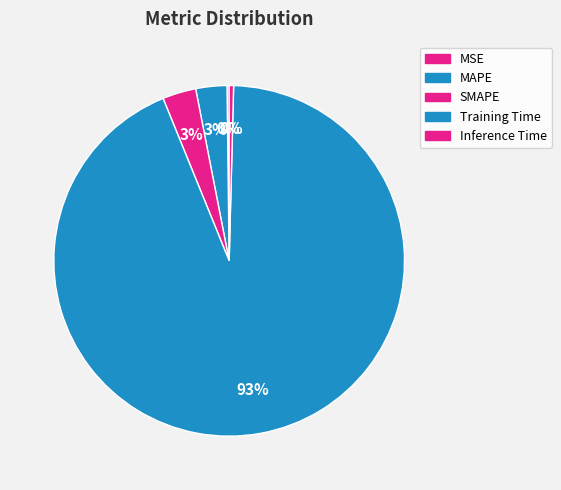

What is the smallest slice in the pie chart?

MSE